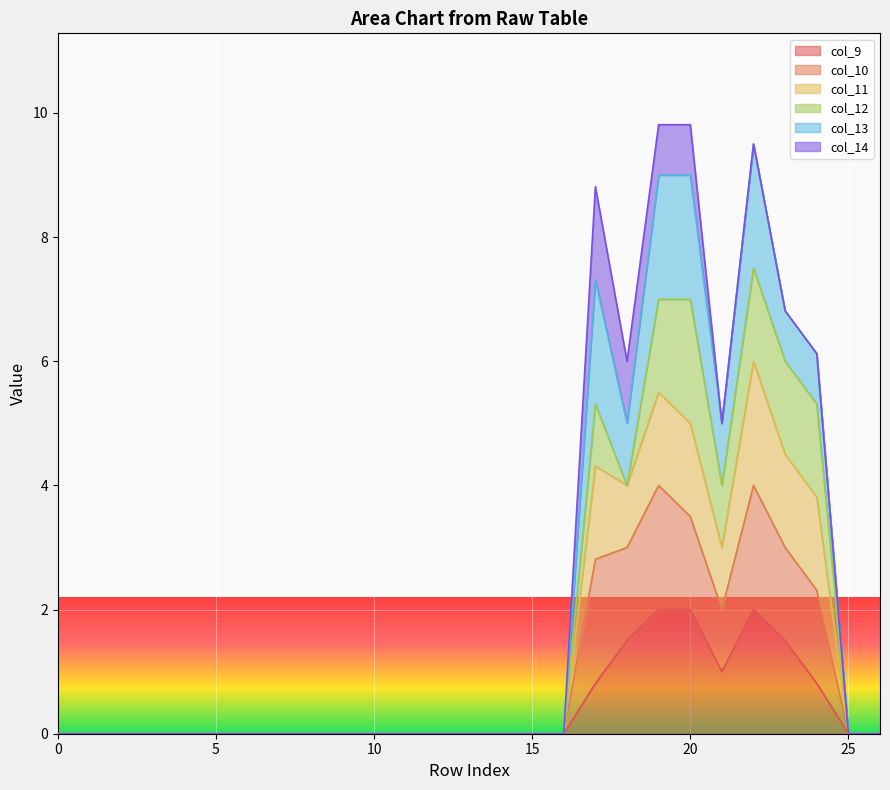

Does the chart display data point markers on the line(s)?

No